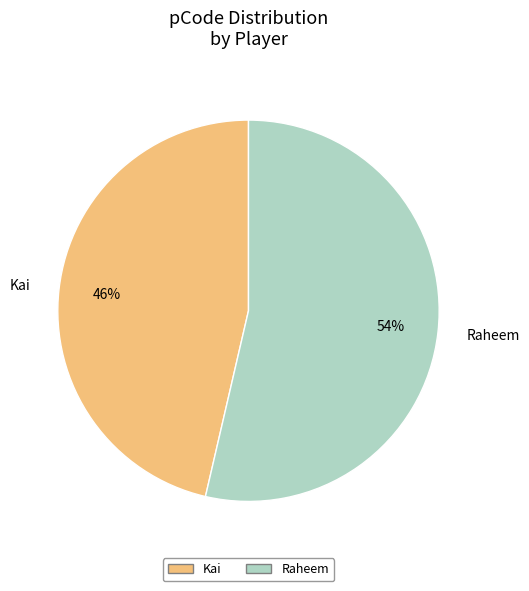

What percentage is the Kai slice, to the nearest percent?

46%